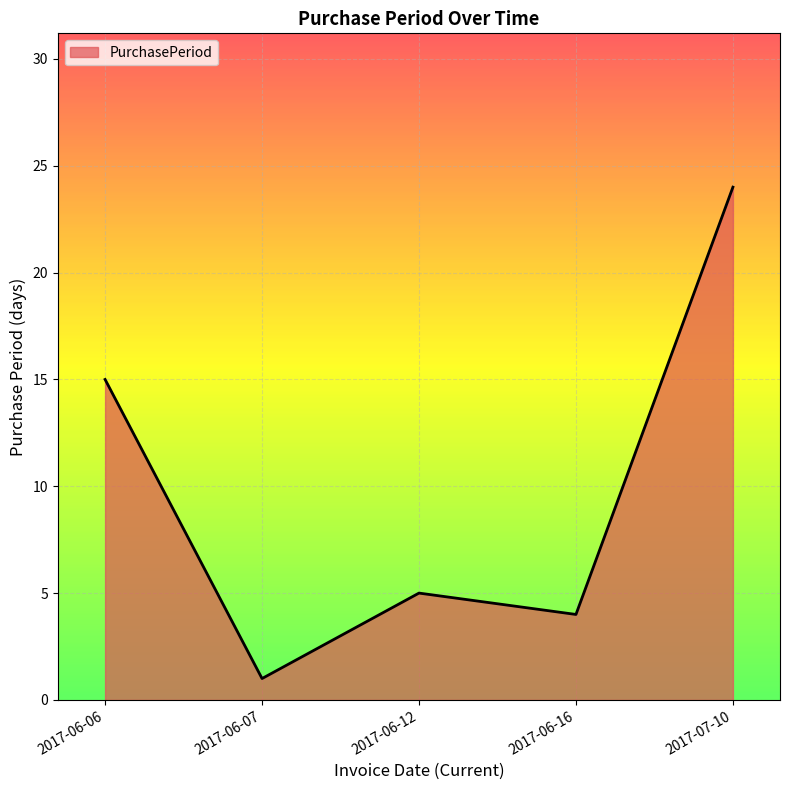

What is the average value?

10